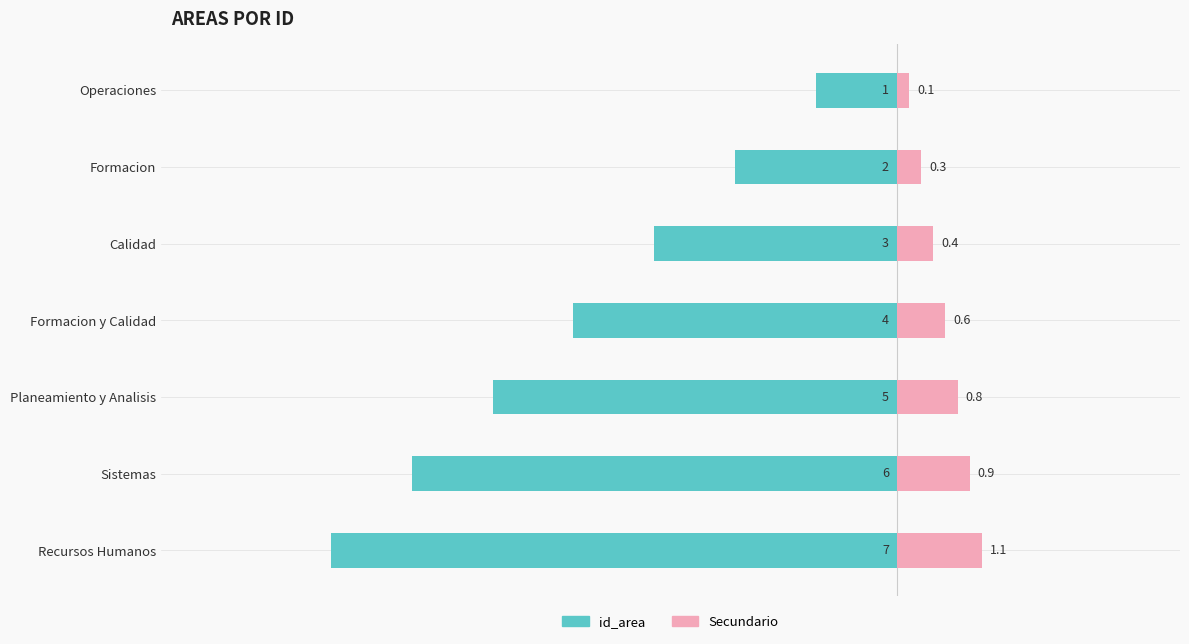

Rank the series by their maximum value, from highest to lowest.

Secundario, id_area